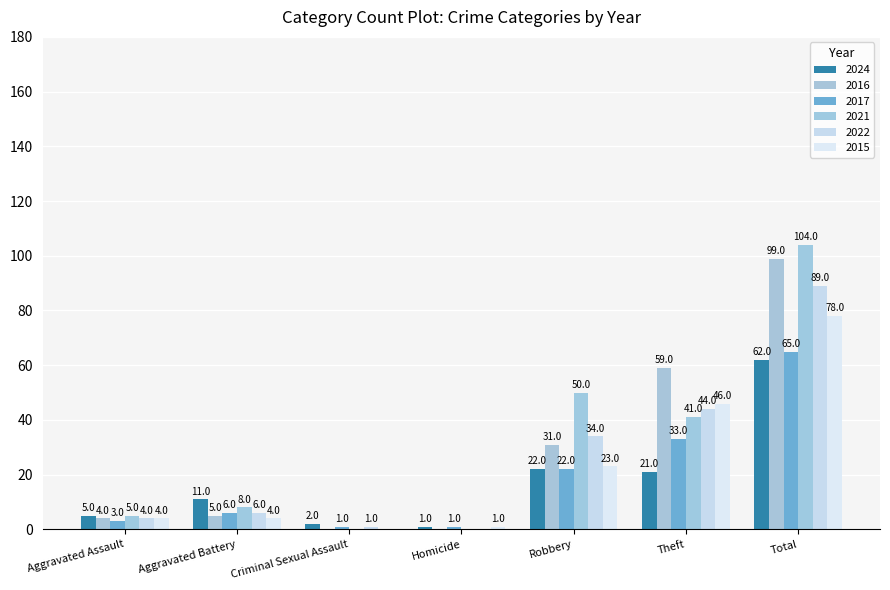

Which category has the lowest value across all series?

Criminal Sexual Assault